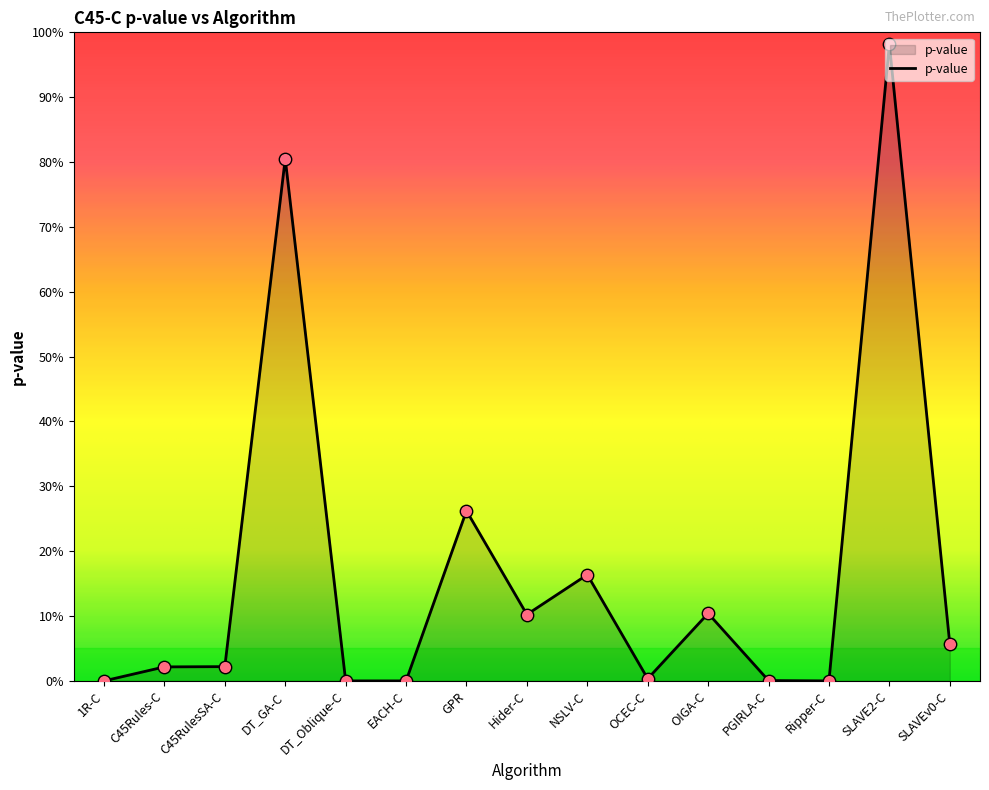

Between OCEC-C and GPR, which is larger?

GPR